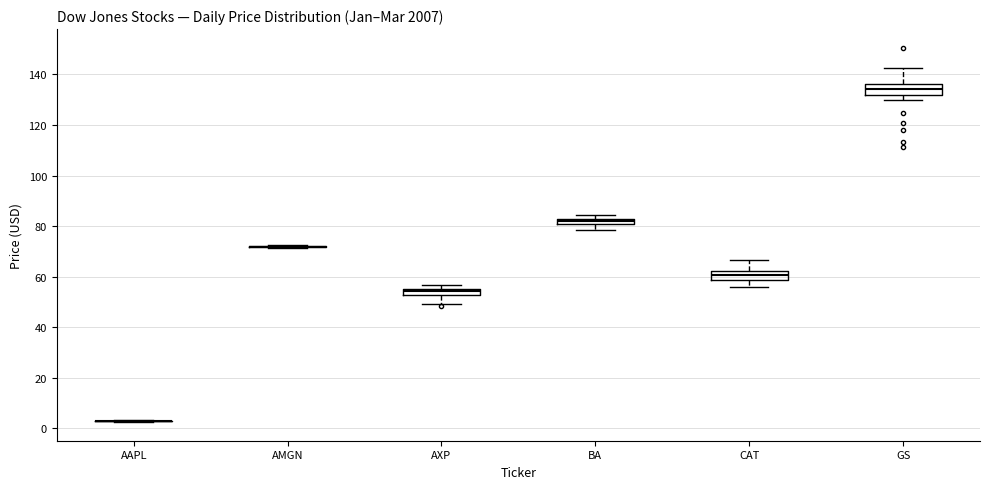

Where is the upper edge of the box for BA on the y-axis? The values are not printed on the chart, so give them approximately, as read against the axis.

82